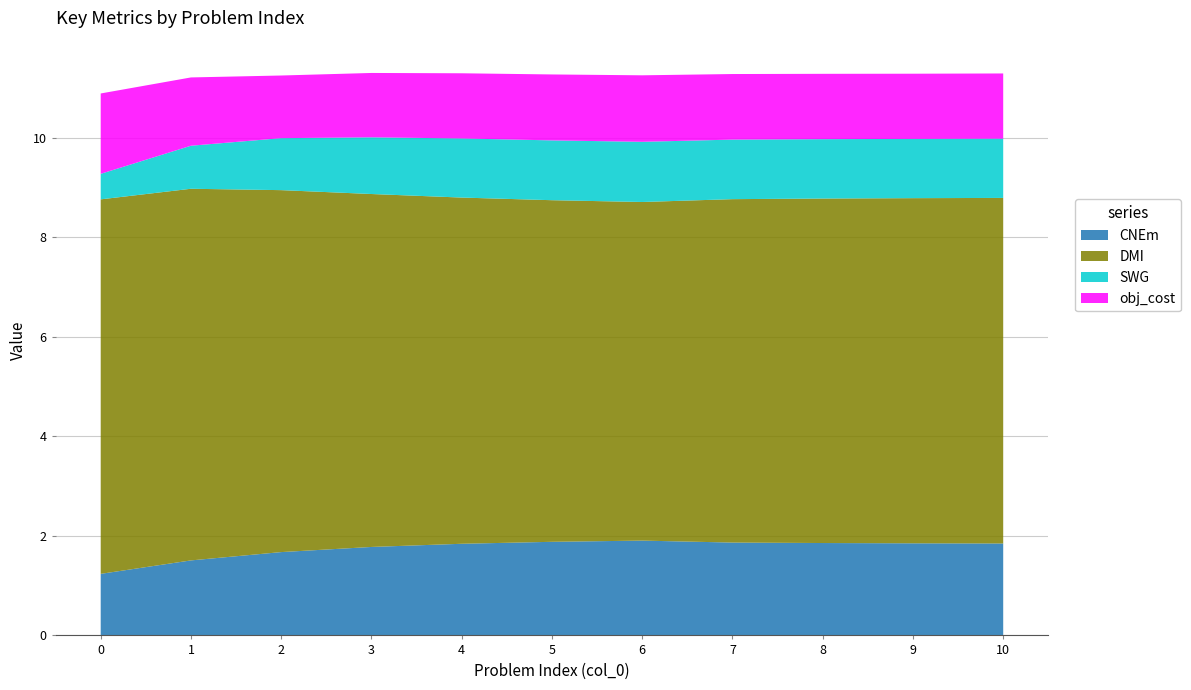

Reading left to right, extract all data points from this chart.

CNEm: 0=1.2	1=1.5	2=1.7	3=1.8	4=1.8	5=1.9	6=1.9	7=1.9	8=1.9	9=1.9	10=1.8
DMI: 0=7.5	1=7.5	2=7.3	3=7.1	4=7.0	5=6.9	6=6.8	7=6.9	8=6.9	9=6.9	10=6.9
SWG: 0=0.5	1=0.9	2=1.0	3=1.1	4=1.2	5=1.2	6=1.2	7=1.2	8=1.2	9=1.2	10=1.2
obj_cost: 0=1.6	1=1.4	2=1.3	3=1.3	4=1.3	5=1.3	6=1.3	7=1.3	8=1.3	9=1.3	10=1.3